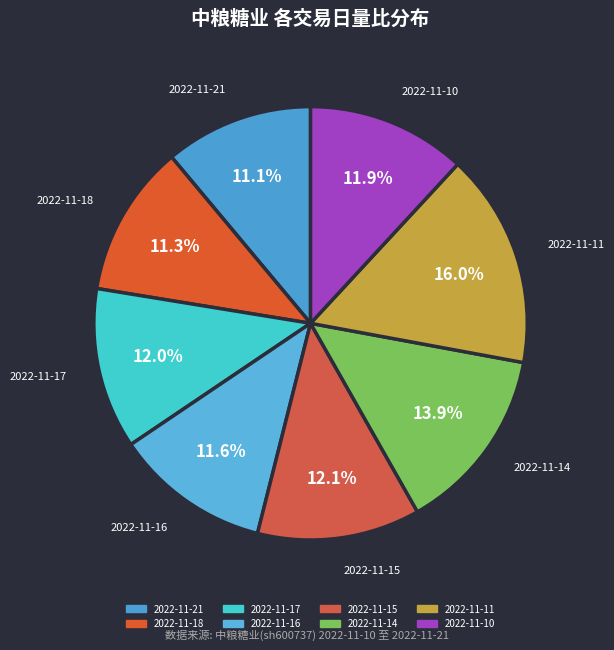

To the nearest percent, what is the difference between the largest and smallest slice percentages?

5%